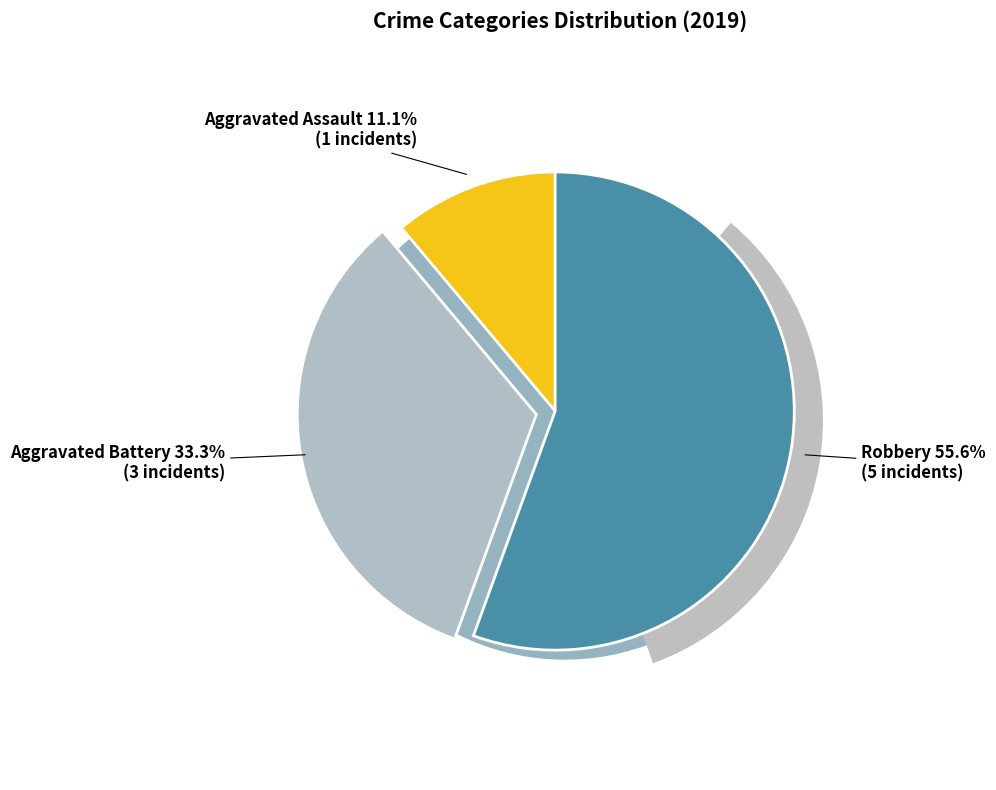

Count the number of slices in the pie.

3